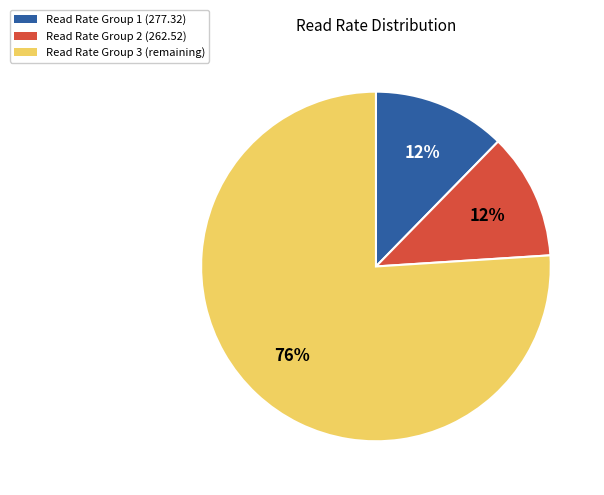

To the nearest percent, what is the combined percentage of Read Rate Group 1 (277.32) and Read Rate Group 3 (remaining)?

88%